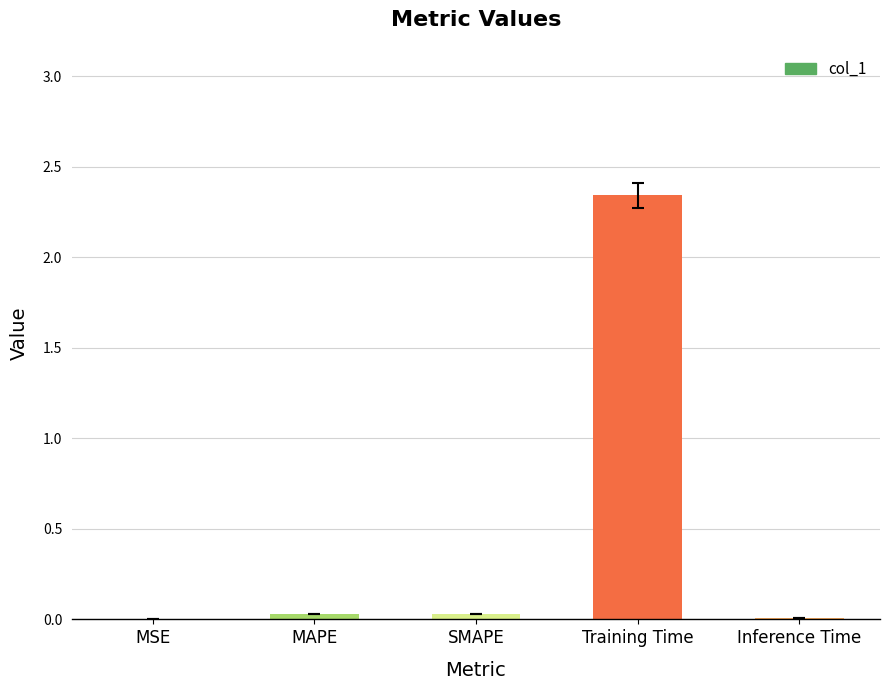

Which category has the highest value across all series?

Training Time